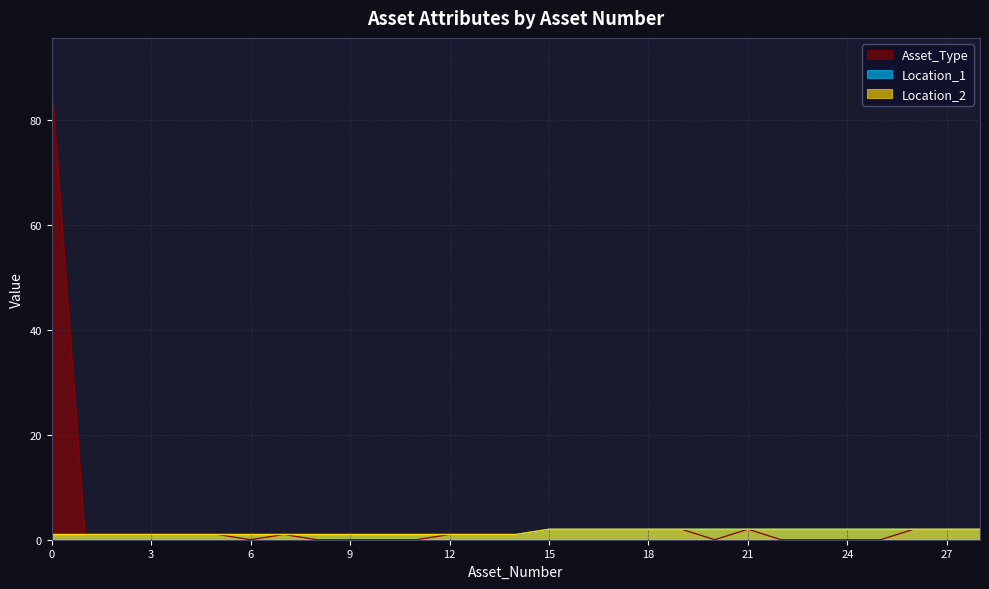

What is the total value across all series at 7?

3